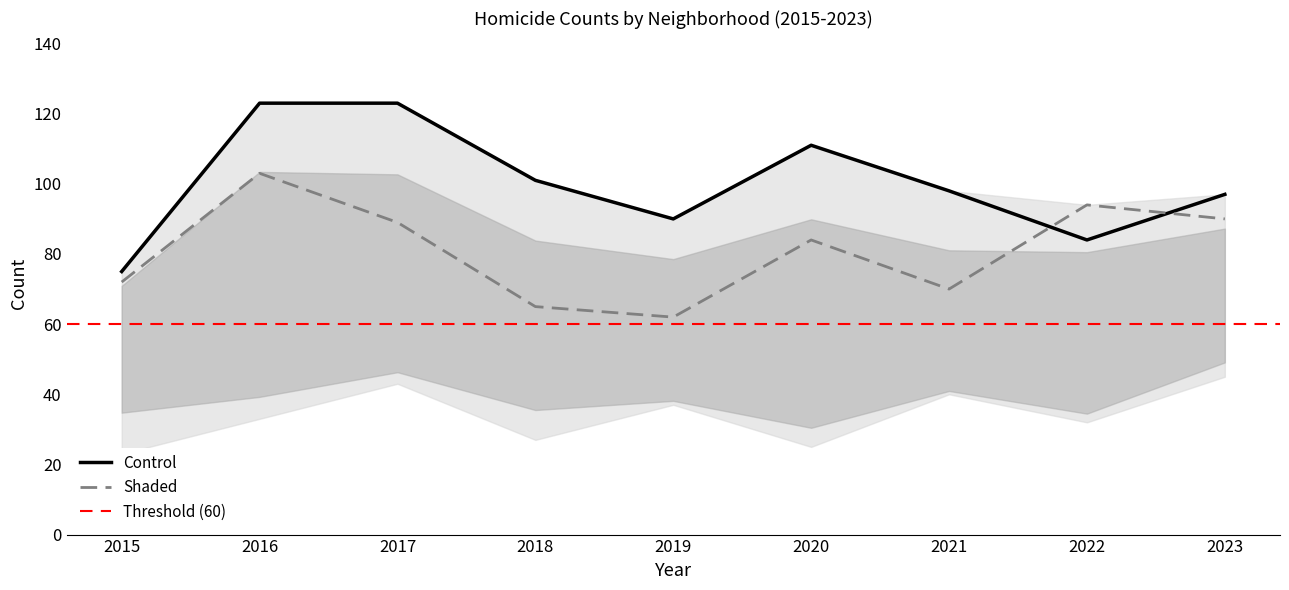

What is the lowest value of the Shaded series?

62